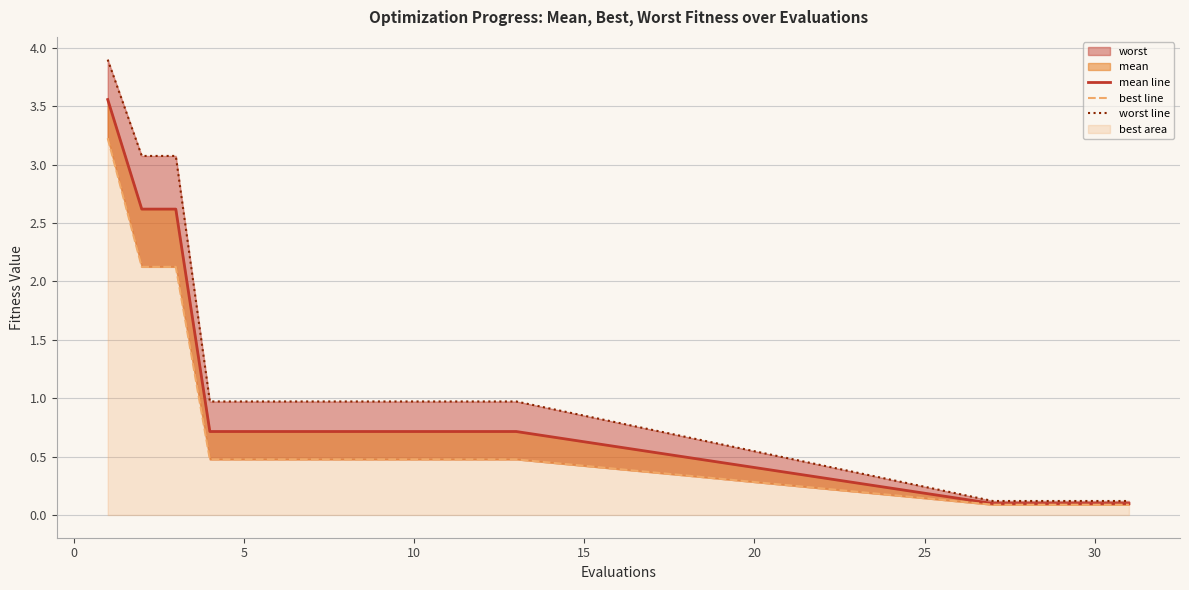

Rank the series at 0 from highest to lowest value.

worst line, mean line, best line